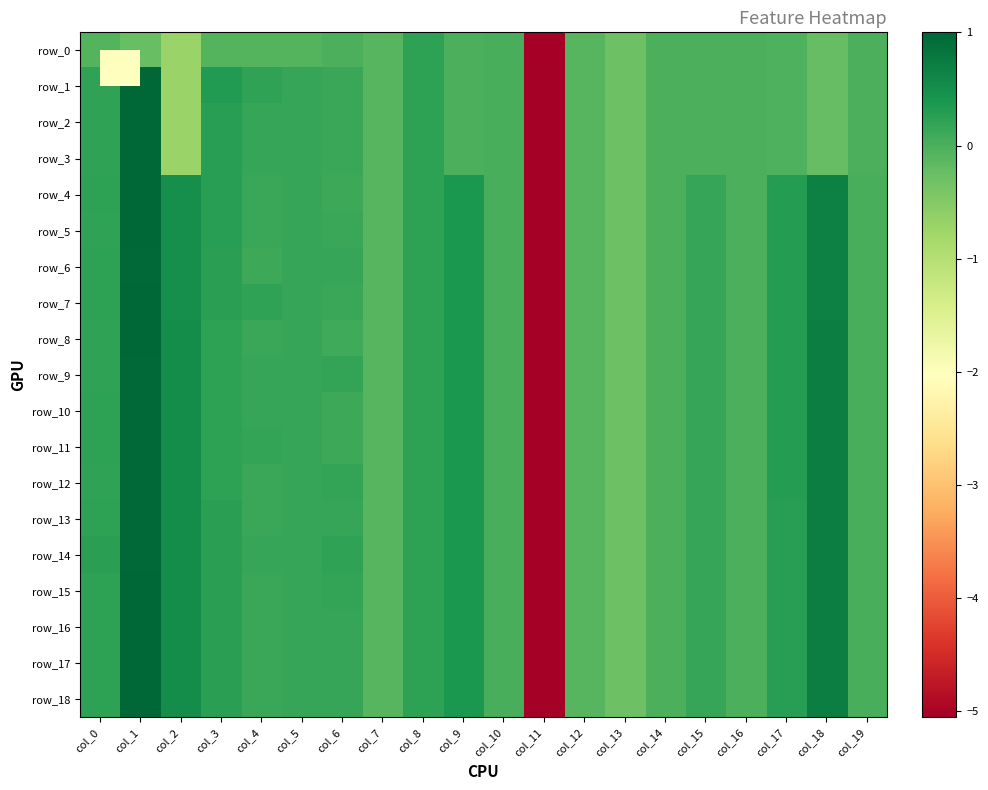

Rank the series by their maximum value, from lowest to highest.

row_0, row_12, row_13, row_6, row_9, row_10, row_11, row_14, row_1, row_7, row_8, row_15, row_2, row_3, row_4, row_5, row_16, row_17, row_18